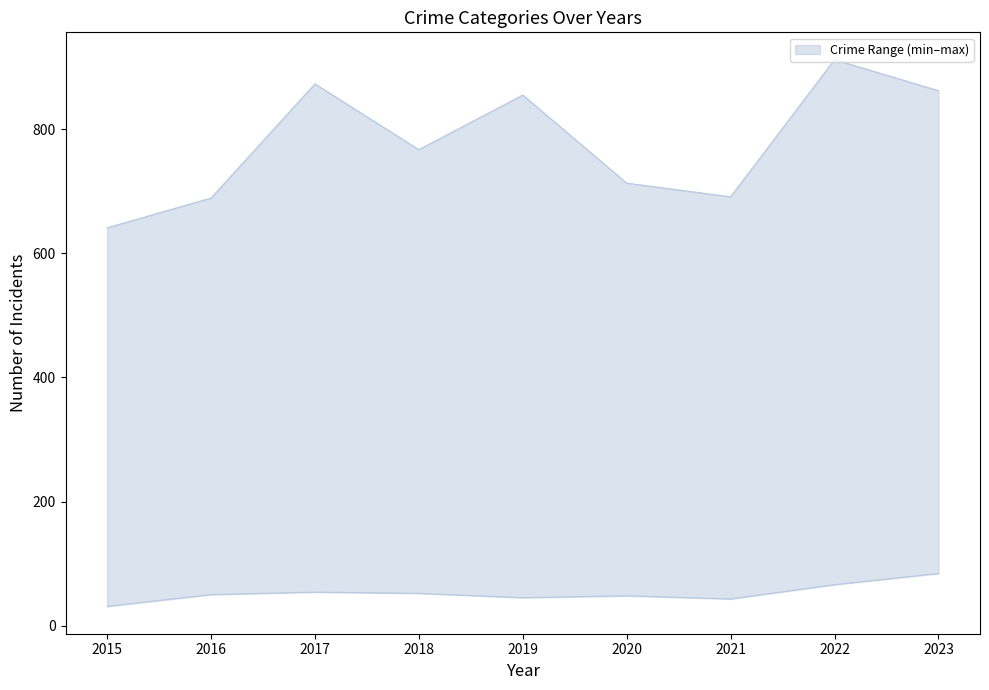

The value of Motor Vehicle Theft at 2018 is 164. True or false?

True